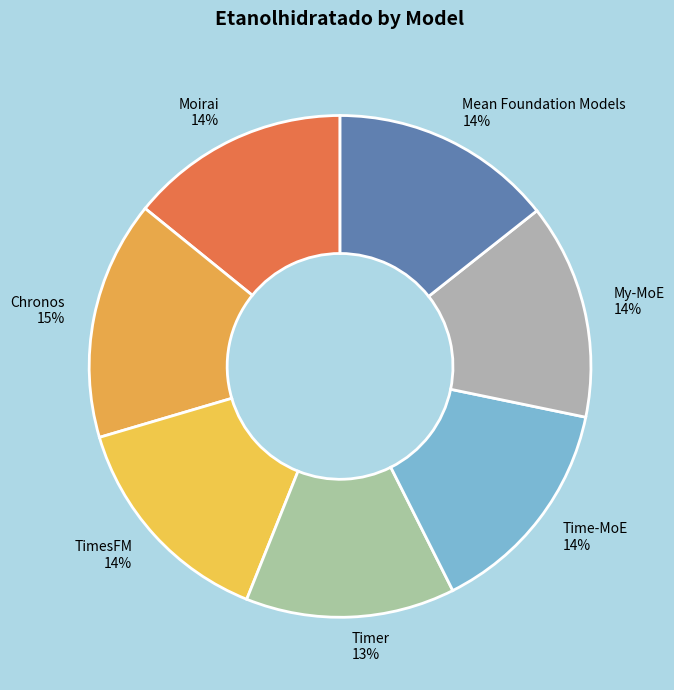

Which has a higher value, Chronos or TimesFM?

Chronos